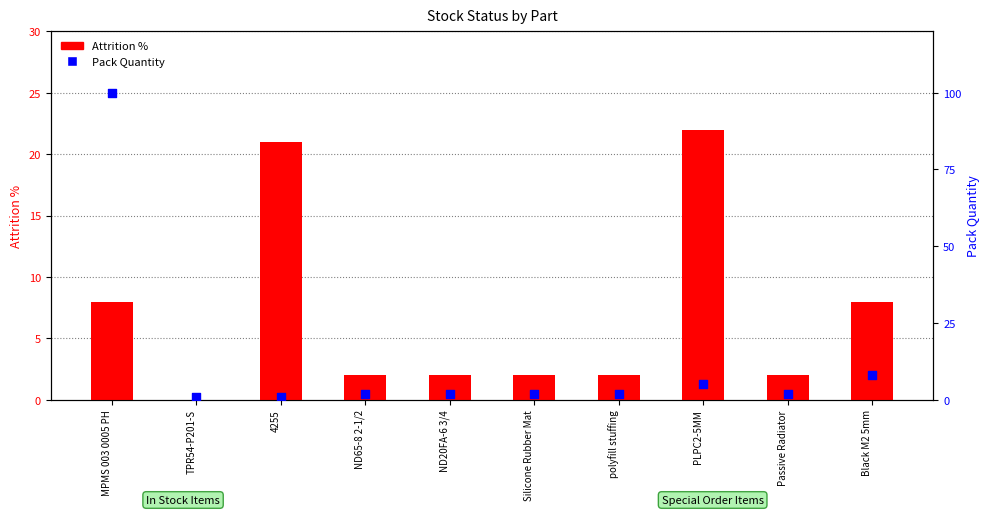

Approximately how many times larger is the value at Black M2 5mm compared to 4255?

8.0